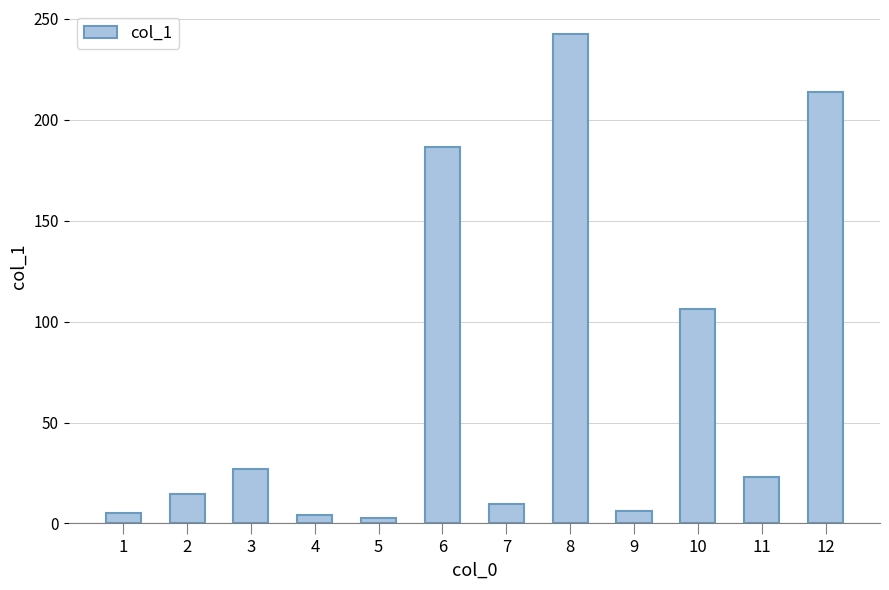

The chart shows a value of 4.3 at 4. True or false?

True